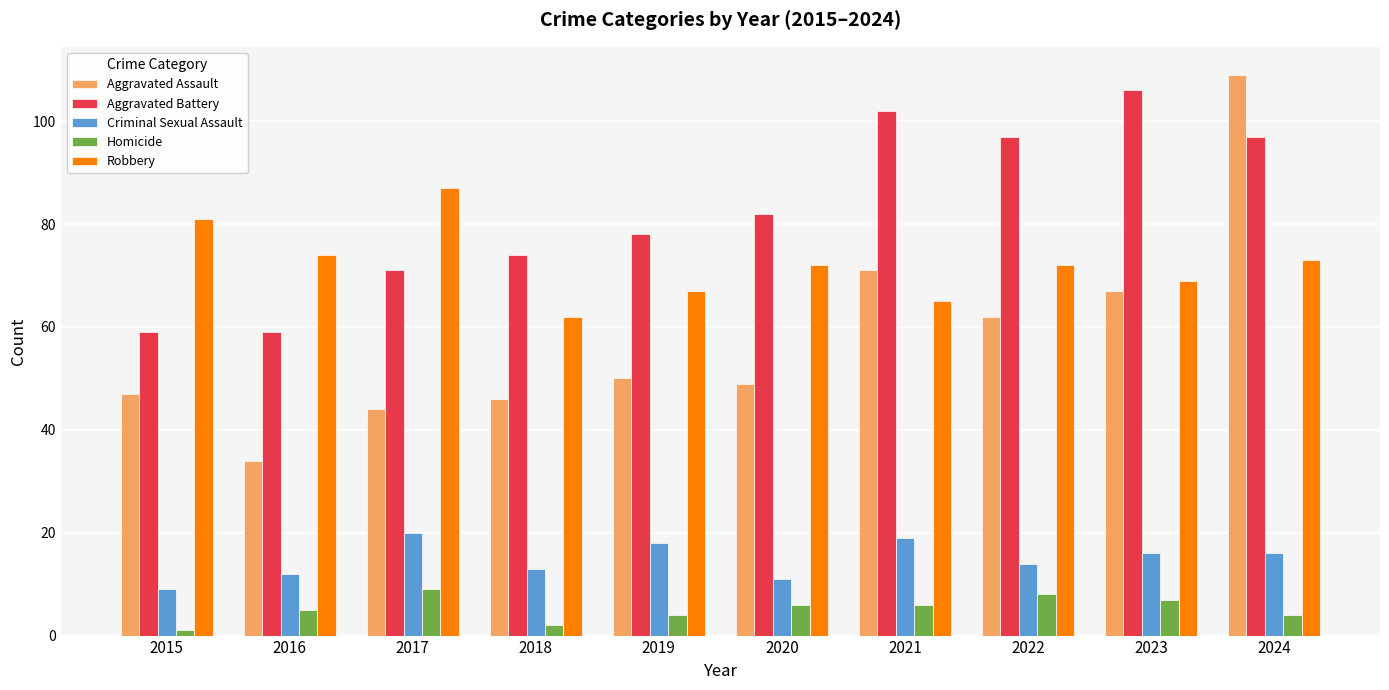

The value of Robbery at 2021 is 23. True or false?

False